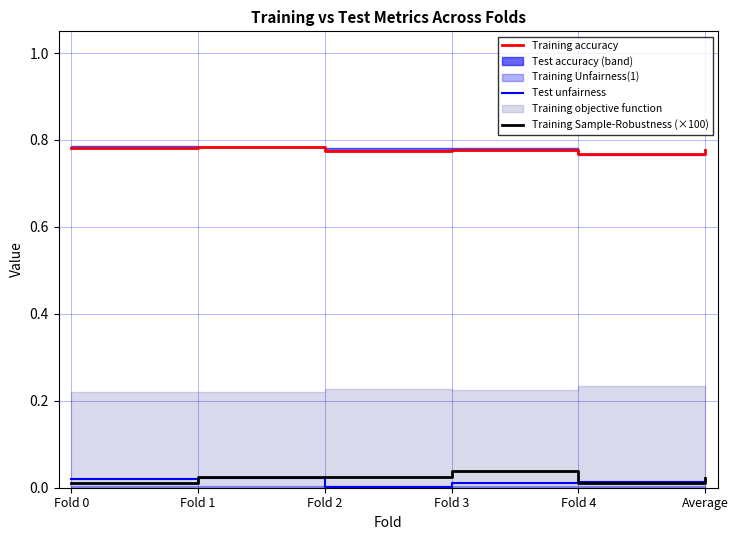

Between which two adjacent categories do Test unfairness and Training Sample-Robustness (×100) first intersect?

Fold 0 and Fold 1